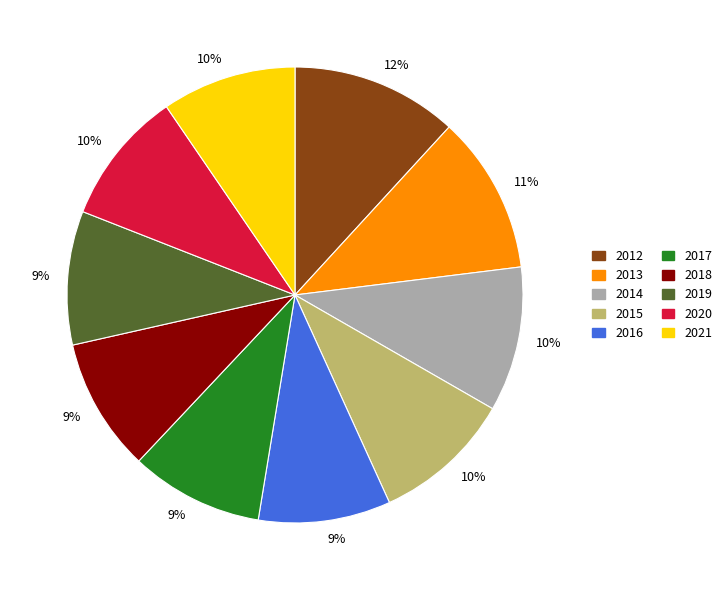

How many slices are in this pie chart?

10